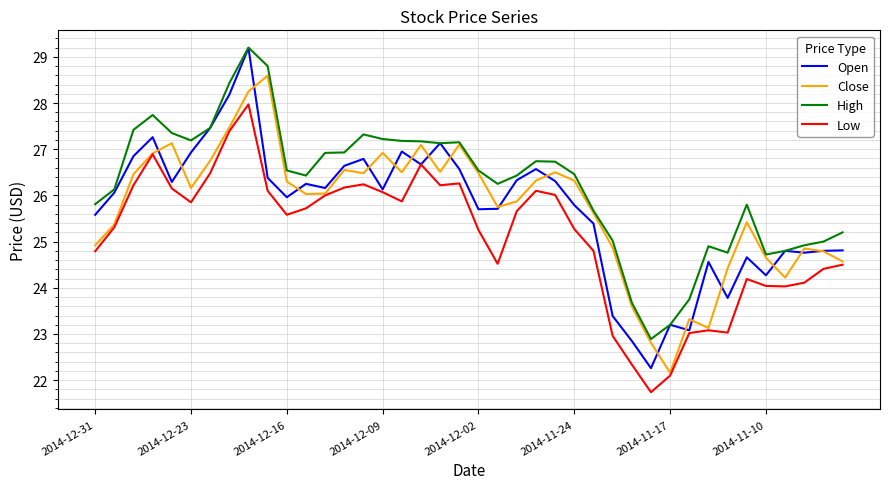

Which series has the largest total across all categories?

High